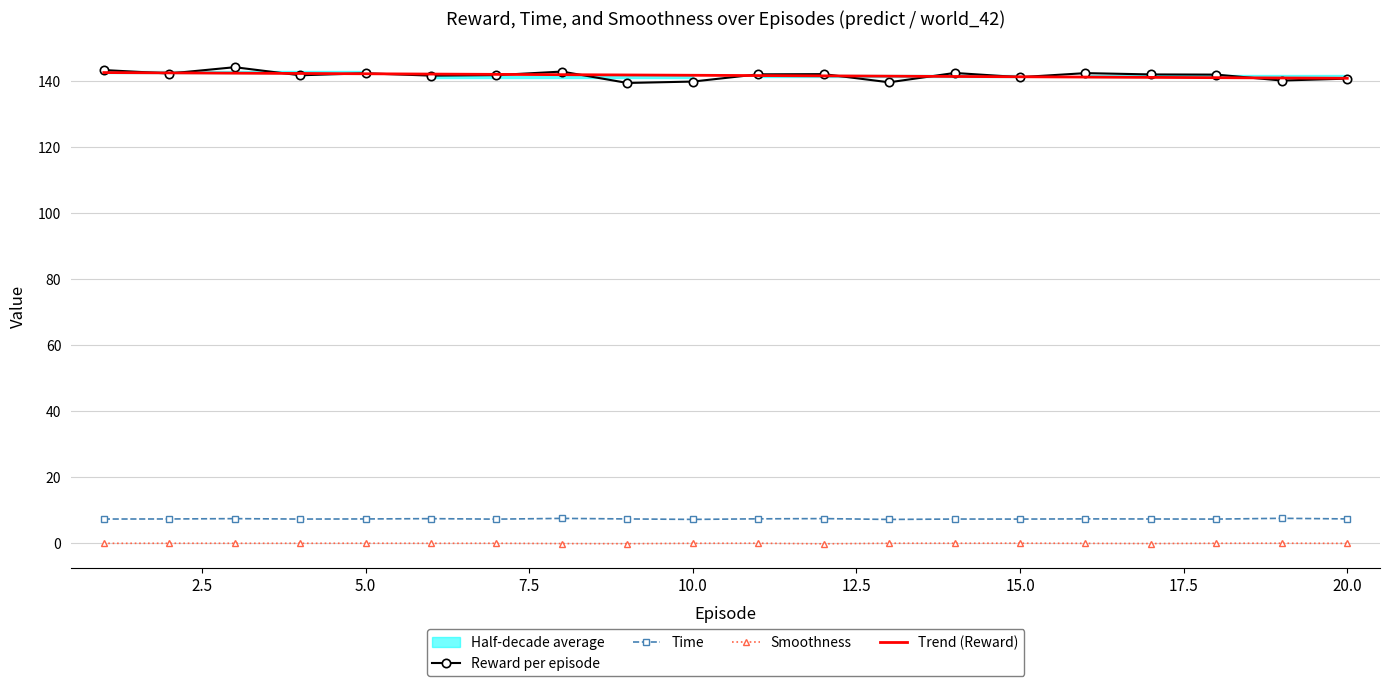

How many data points in Reward are above 141?

15